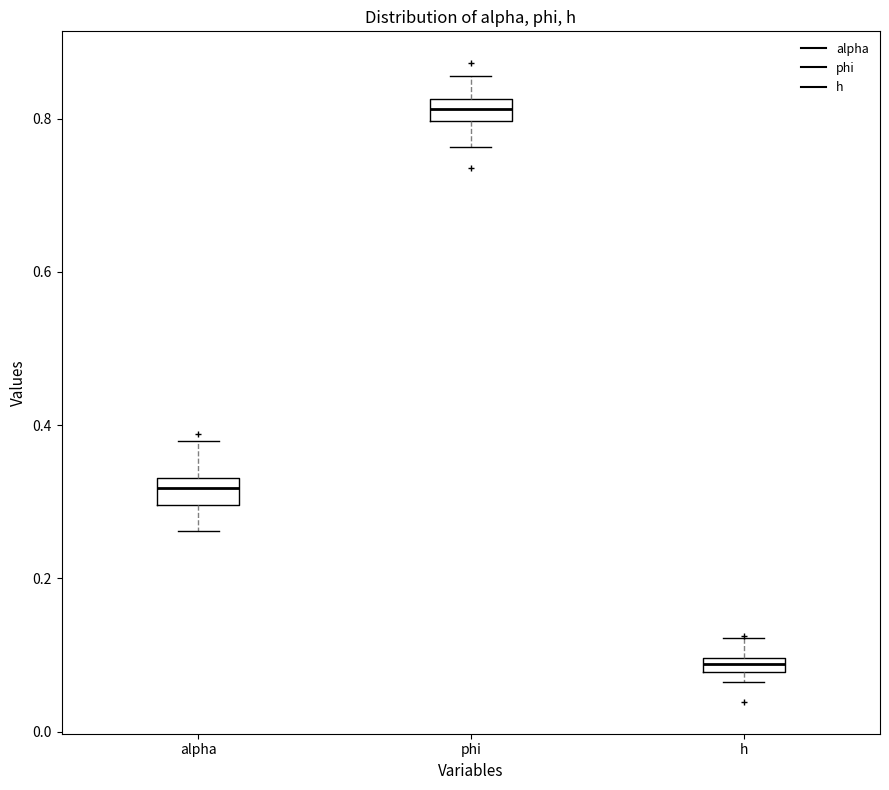

Which box's median line is the highest?

phi